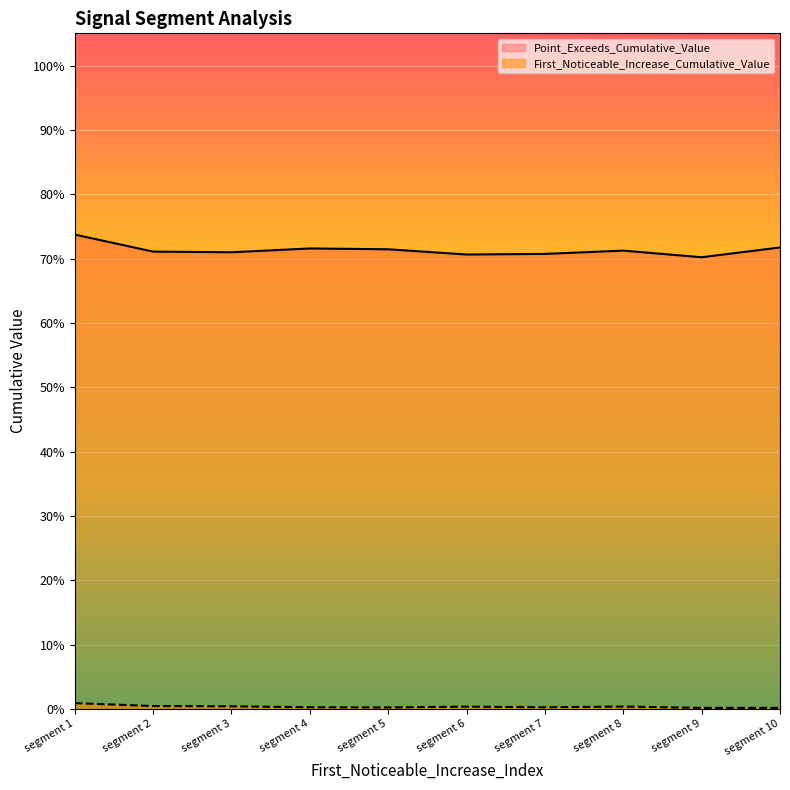

What is the lowest value of the Point_Exceeds_Cumulative_Value series?

0.7